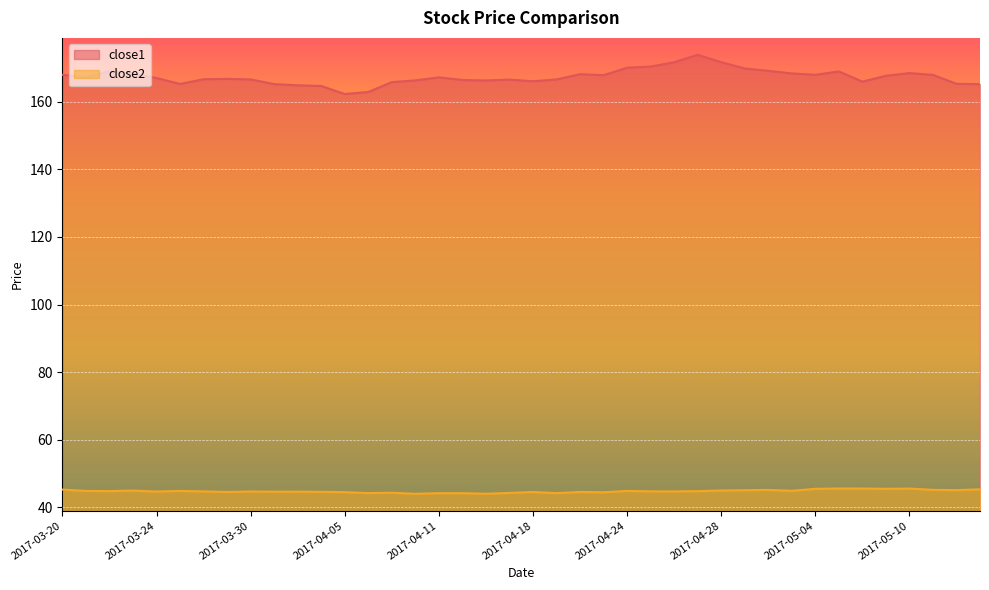

What is the label of the 14th point from the left?

2017-04-06